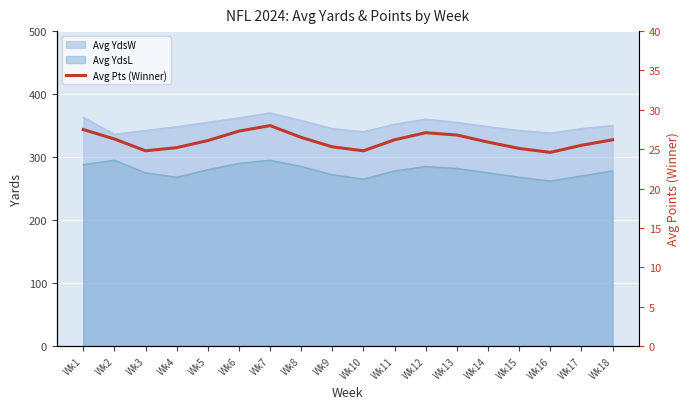

At which category does the data reach its first local peak?

Wk7